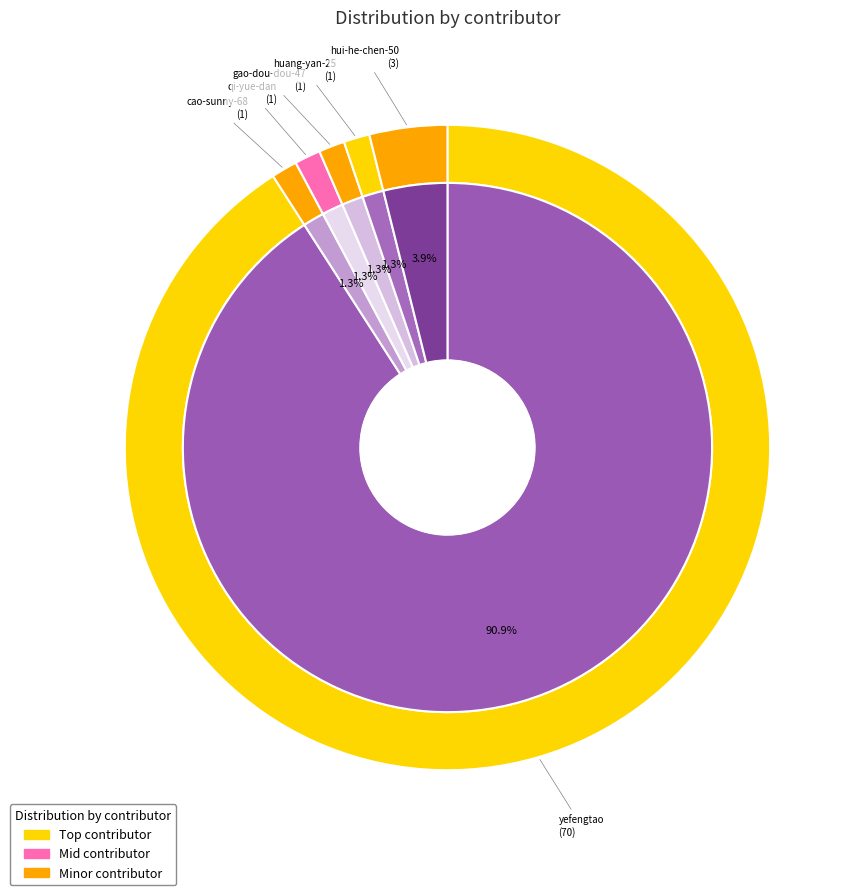

What is the majority slice?

yefengtao